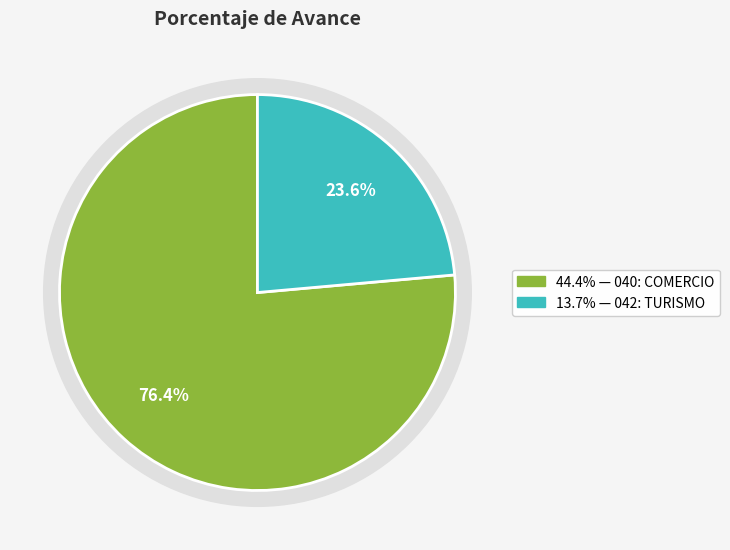

What is the total percentage of 042: TURISMO and 040: COMERCIO?

100.0%